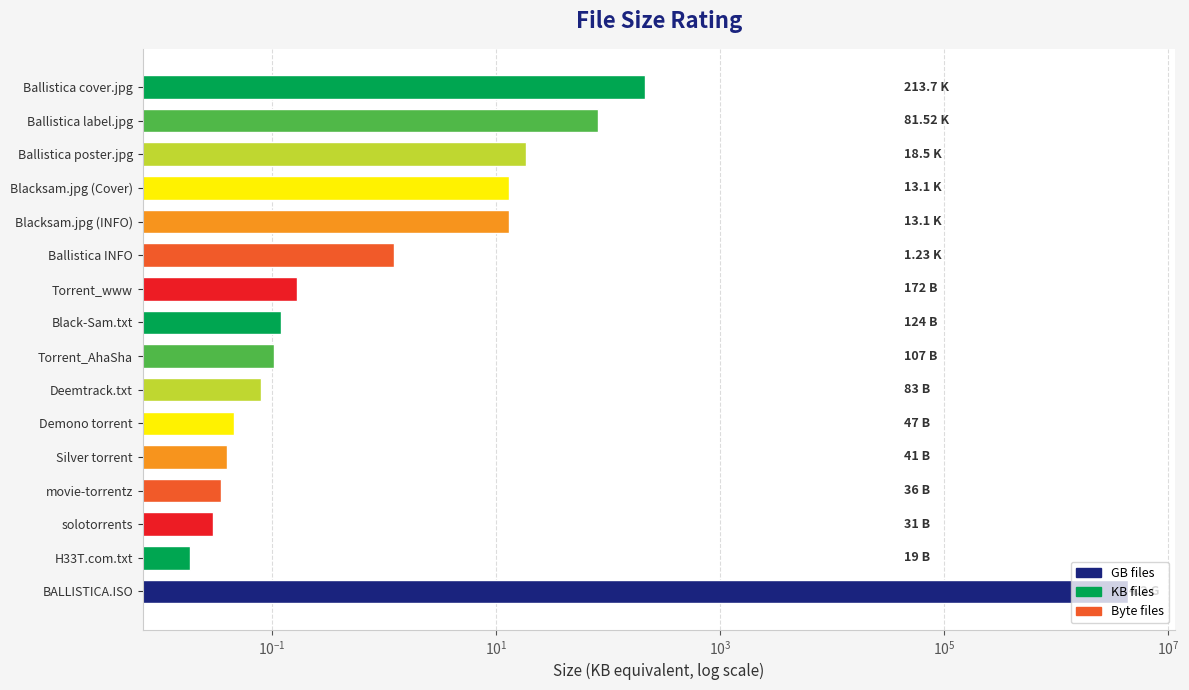

The value at movie-torrentz is 0.0. True or false?

True